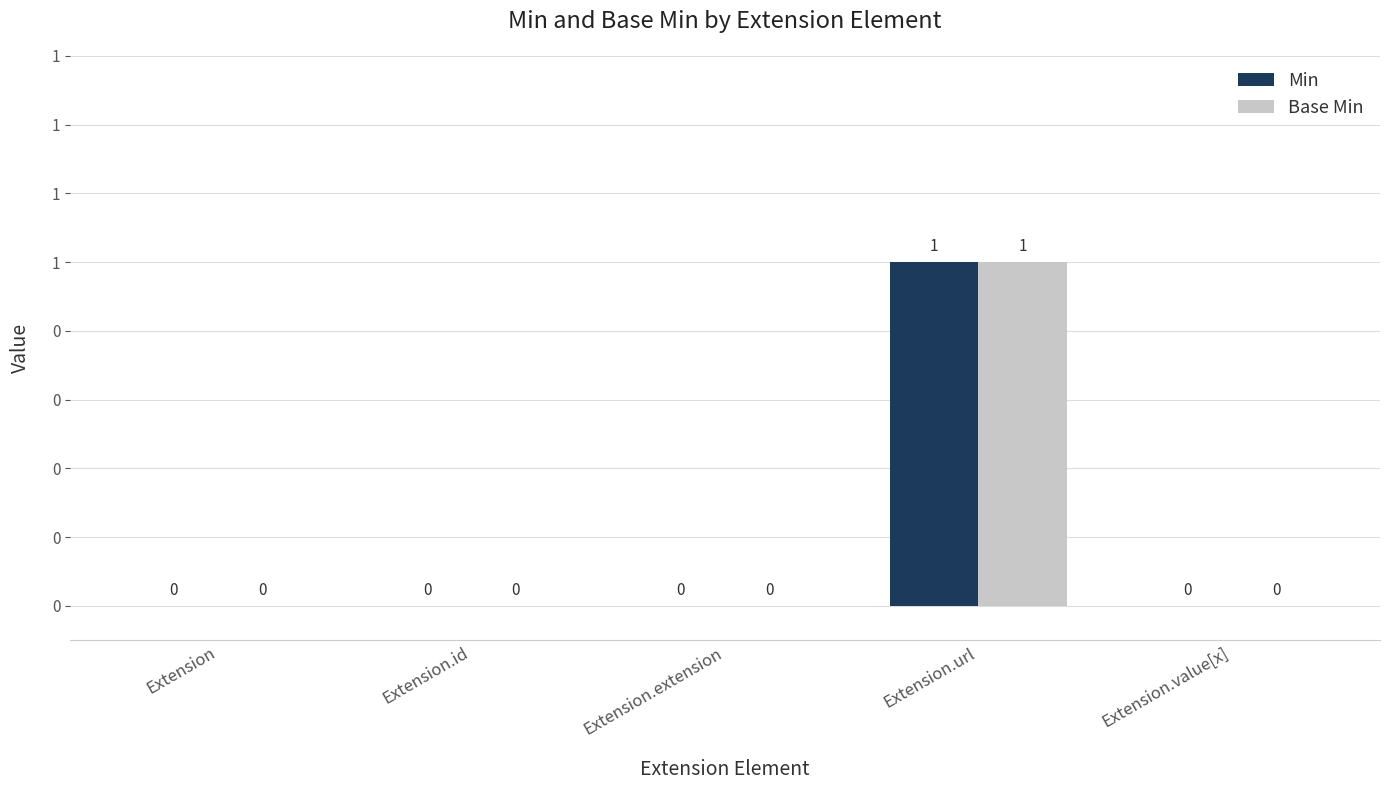

What are all the series names shown in the legend?

Min, Base Min